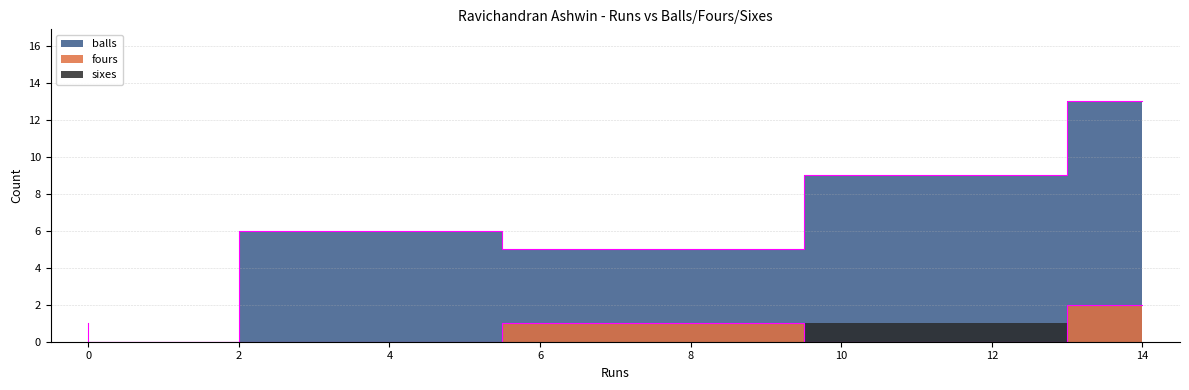

What is the difference between the maximum and second lowest values in the balls series?

12